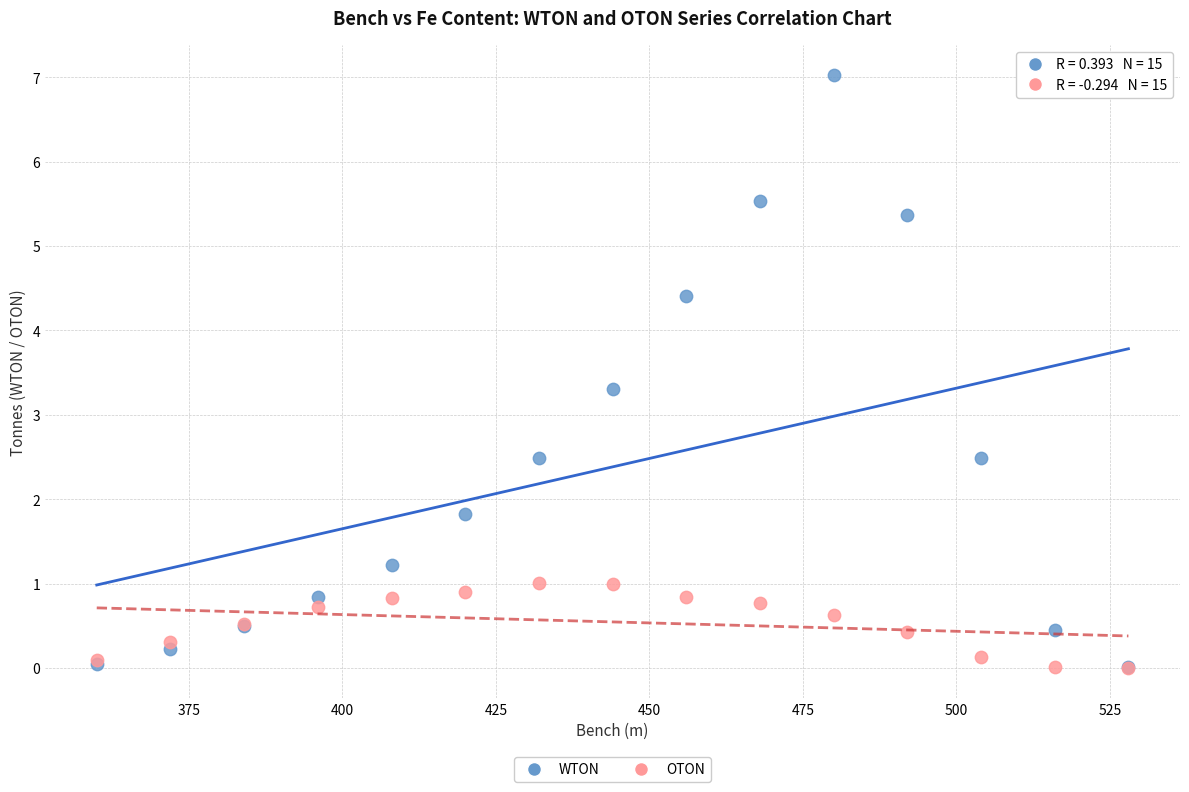

What are all the series names shown in the legend?

WTON, OTON